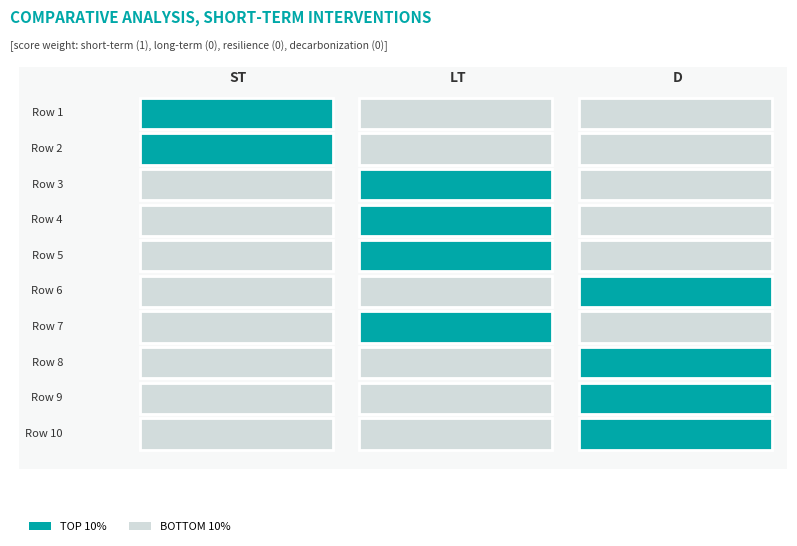

What is the sum of the 7 values at 2 and 1?

1